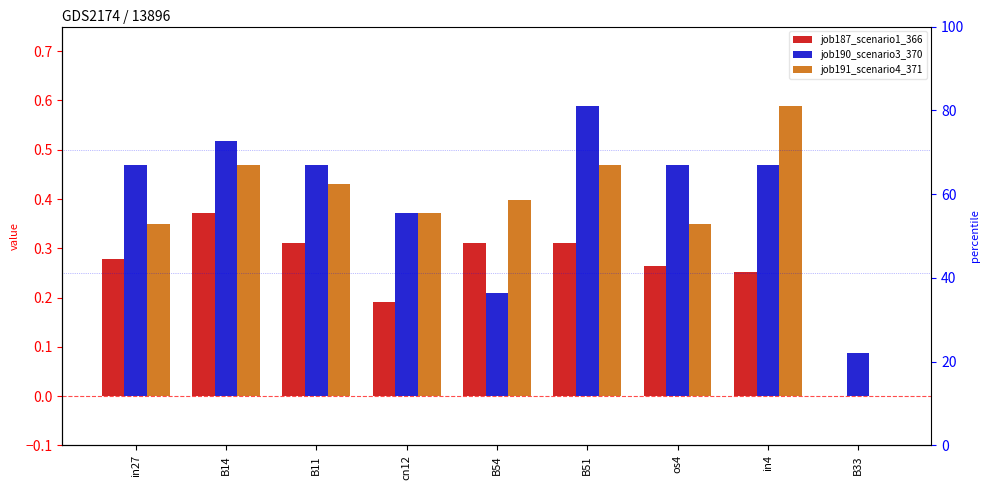

What position from the left is B14?

2